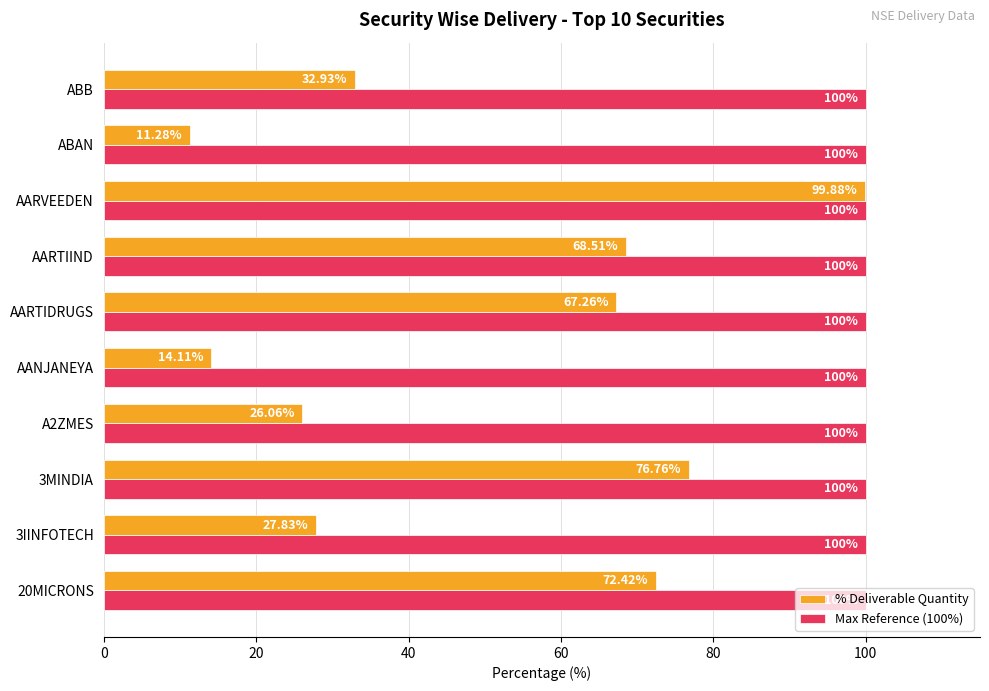

Which label corresponds to the smallest value in the chart?

ABAN